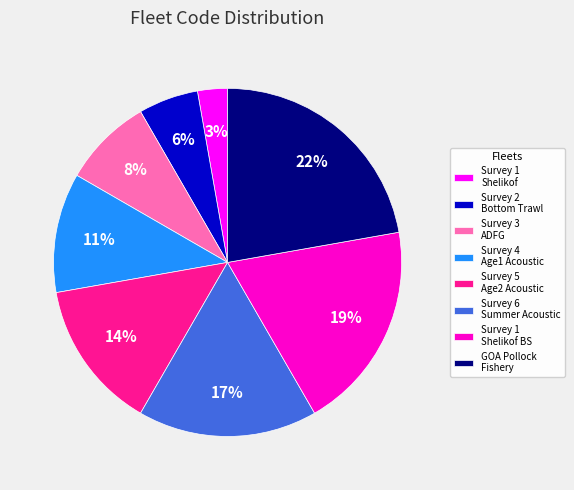

To the nearest percent, what is the difference between the largest and smallest slice percentages?

19%